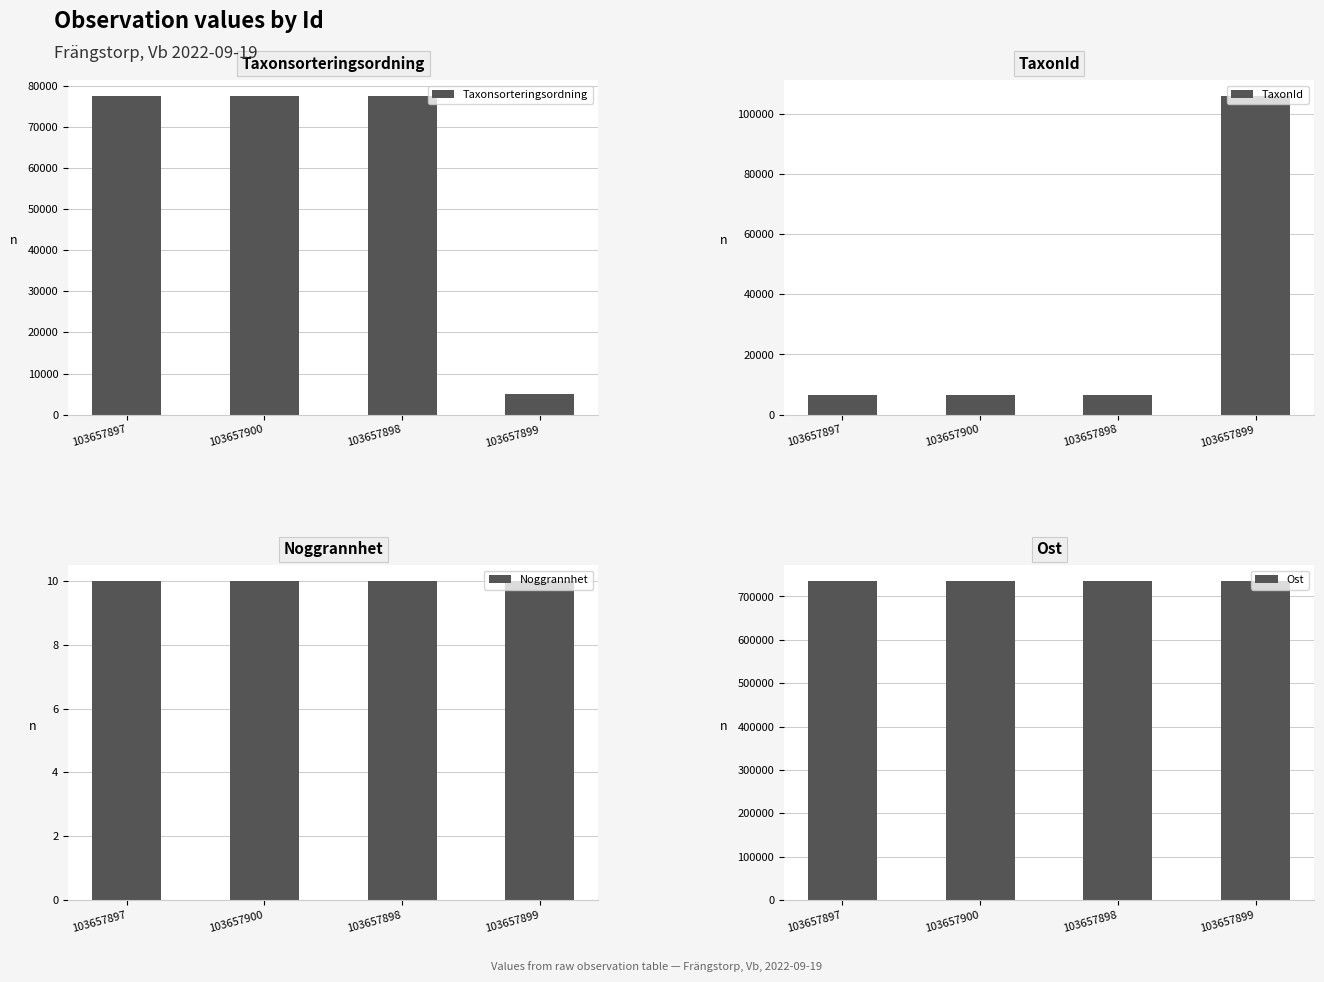

What is the approximate value of Noggrannhet at 103657899?

10